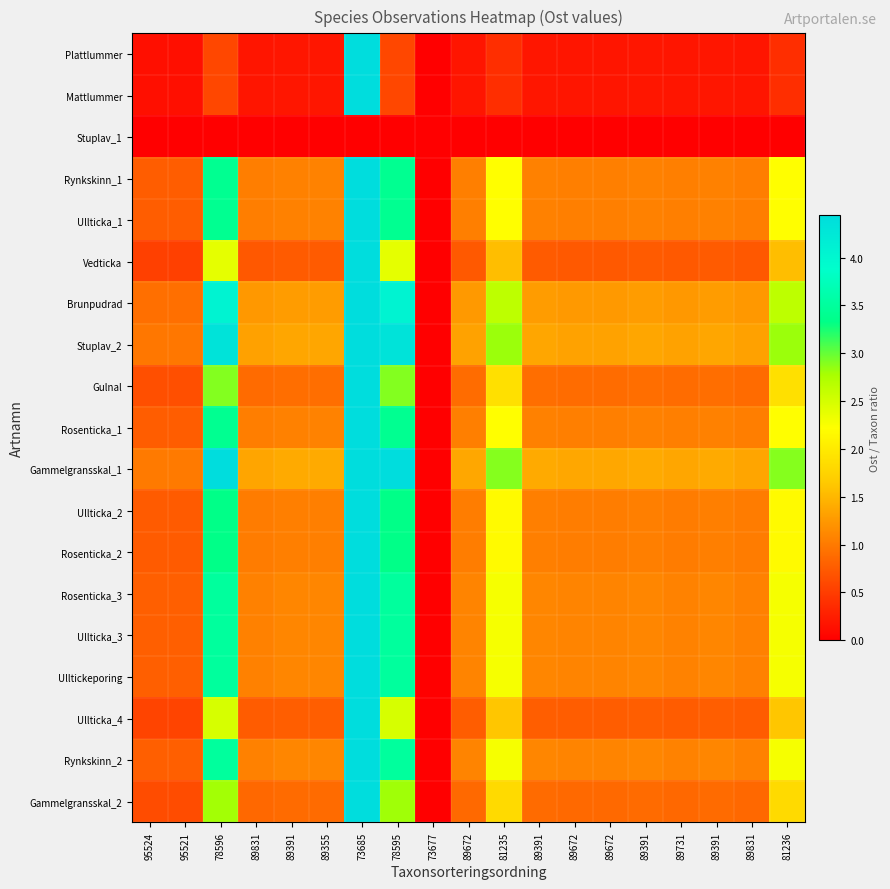

At how many categories does at least one series exceed 1391?

1